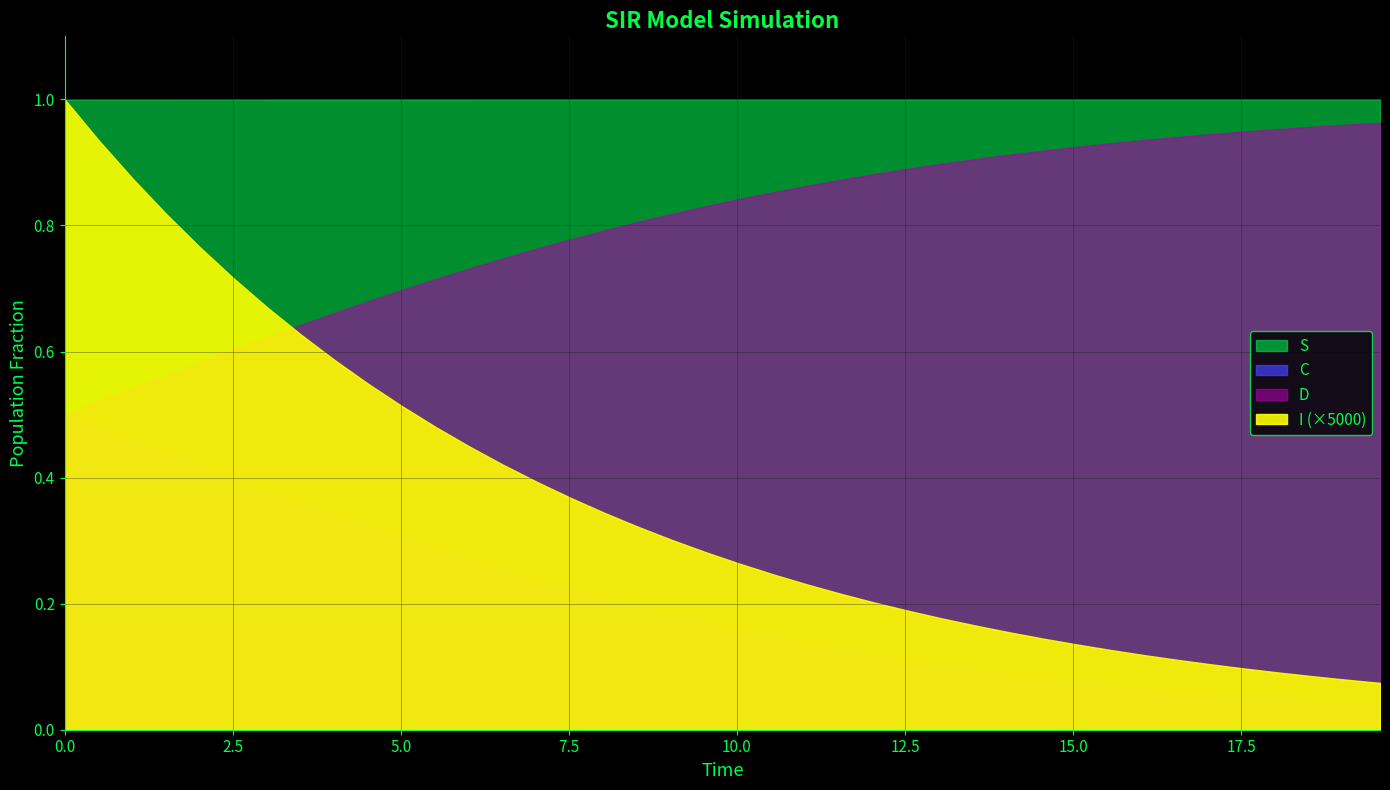

List the series in order of their peak value, lowest first.

I, C, D, S